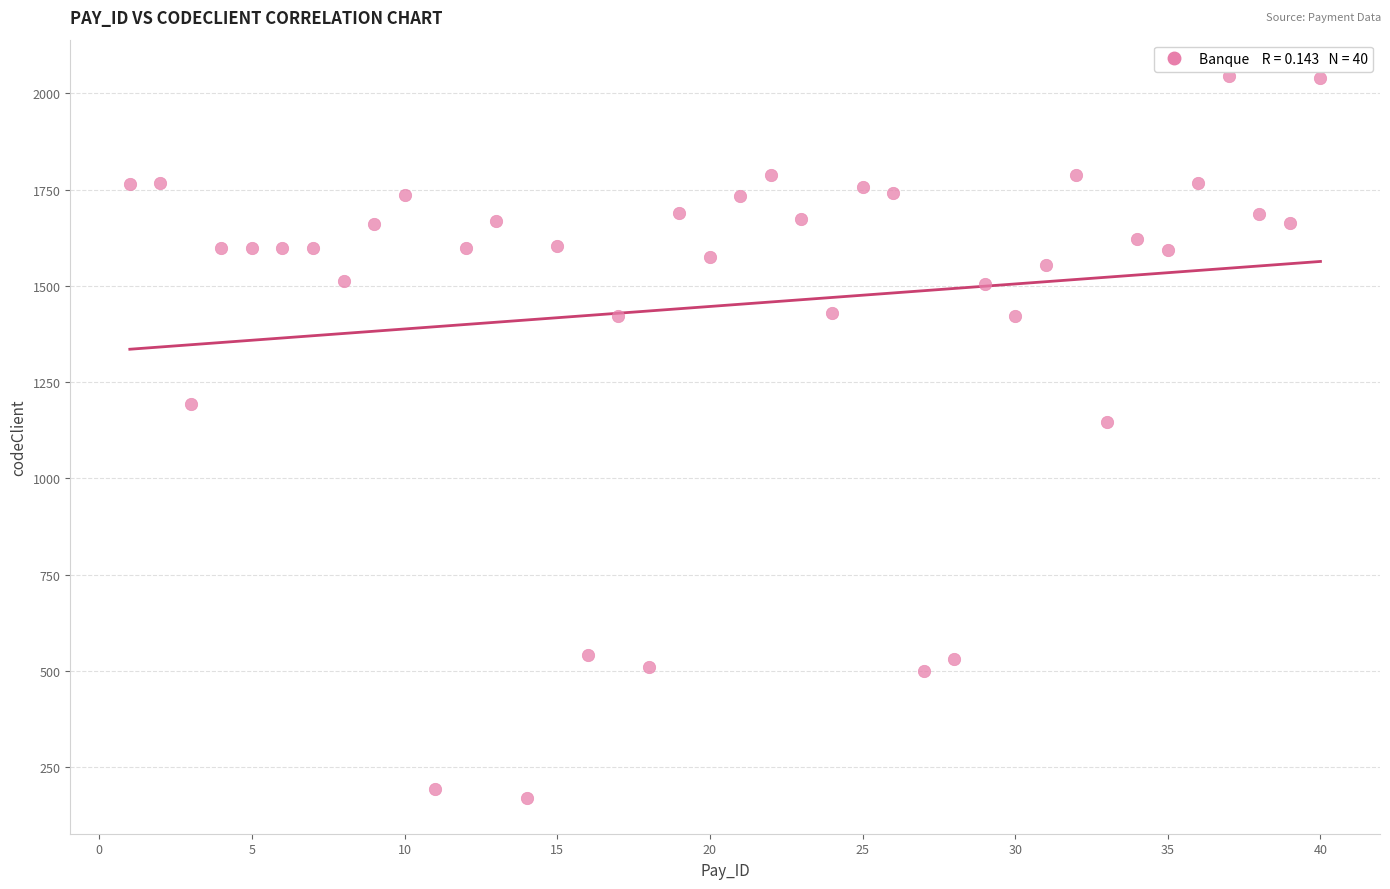

What is the range of X values (max minus min)?

39